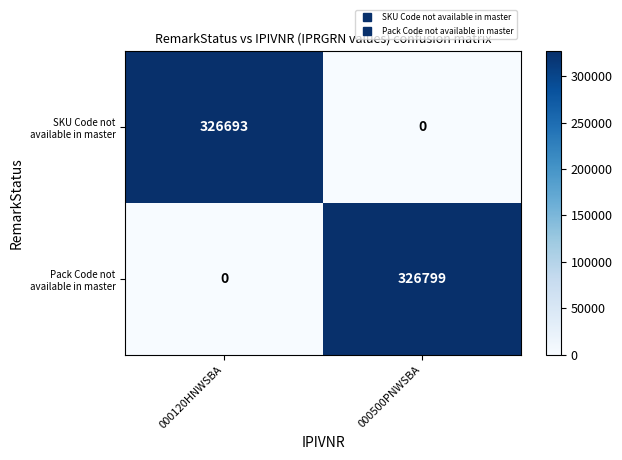

What is the difference between the highest and lowest values at 000120HNWSBA?

326693